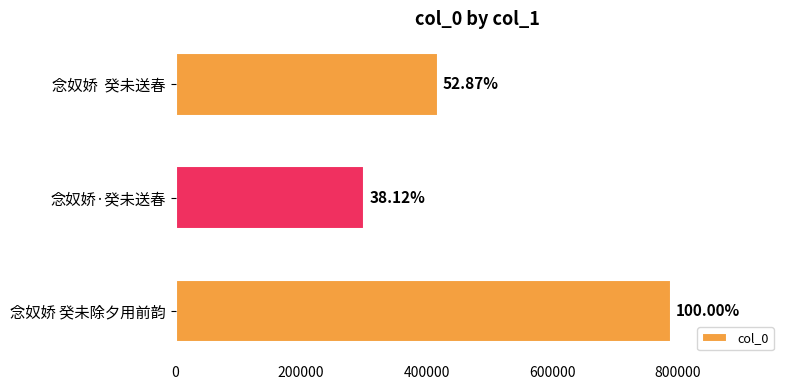

Does the chart contain any negative values?

No